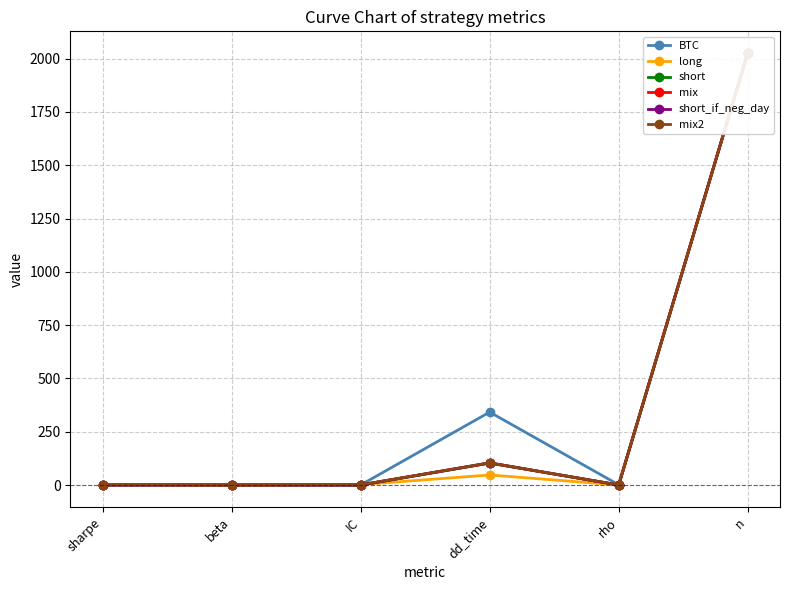

How many lines are shown in the chart?

6